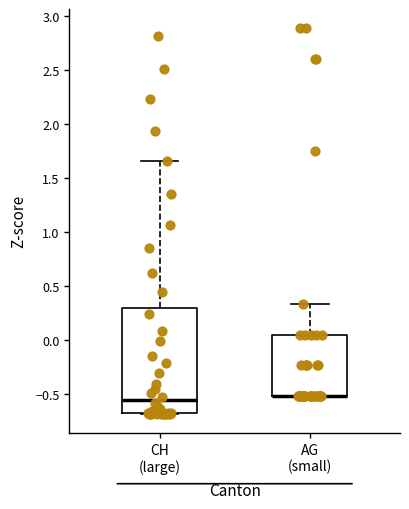

Where is the lower edge of the box for CH (large) on the y-axis? The values are not printed on the chart, so give them approximately, as read against the axis.

-0.70